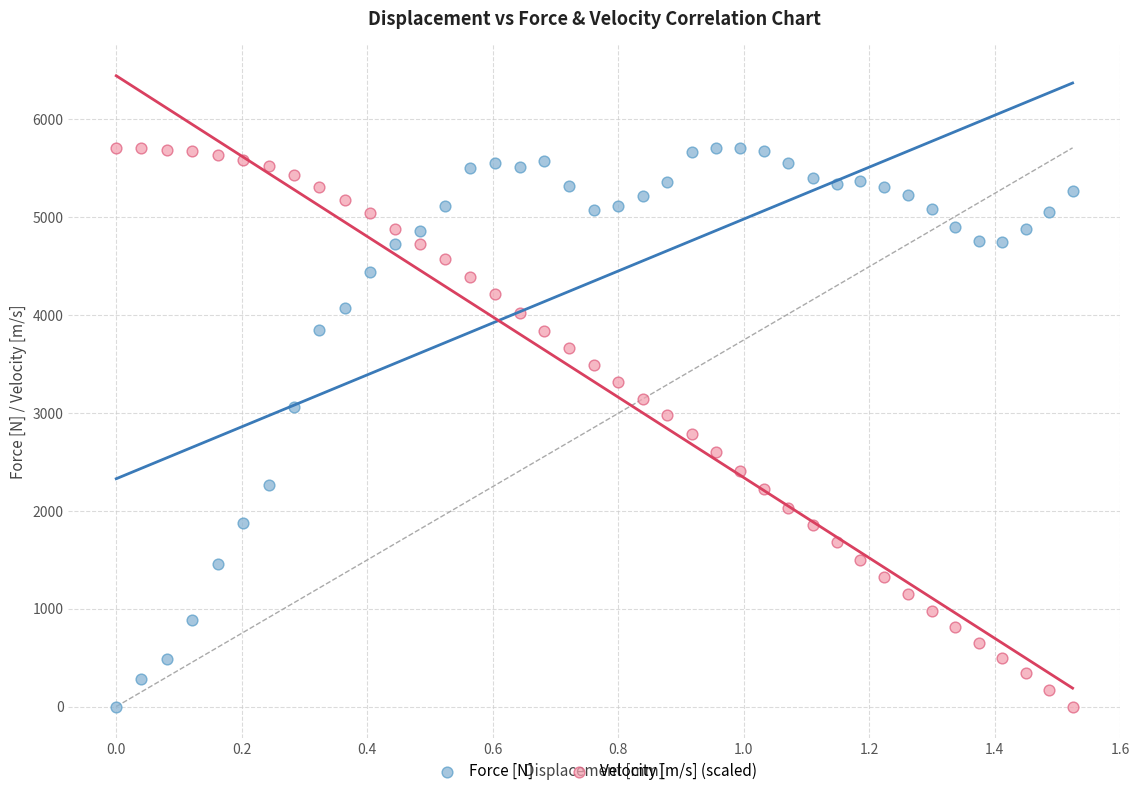

What is the X range (max minus min) for the scatter plot?

1.5